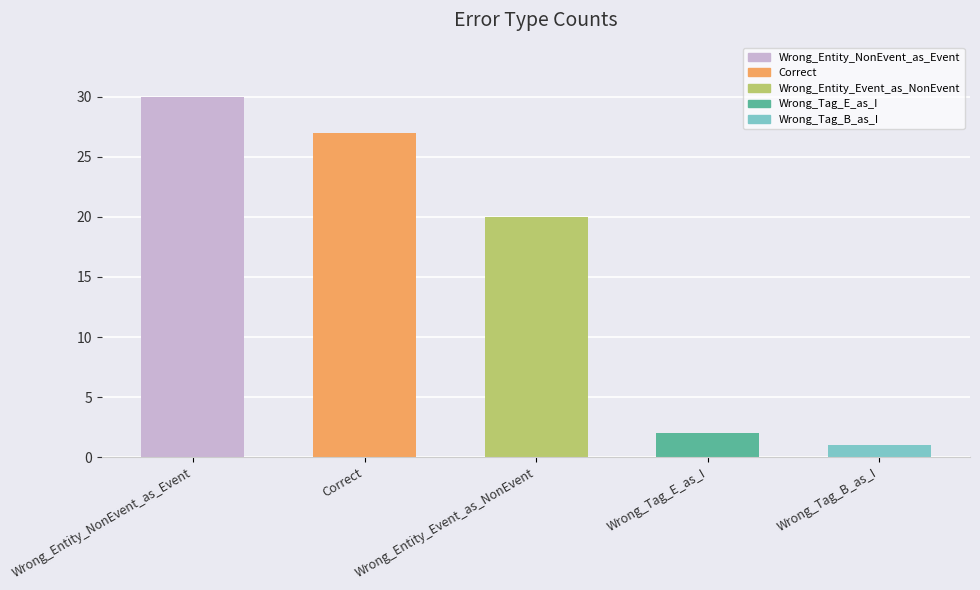

The chart shows a value of 27 at Correct. True or false?

True